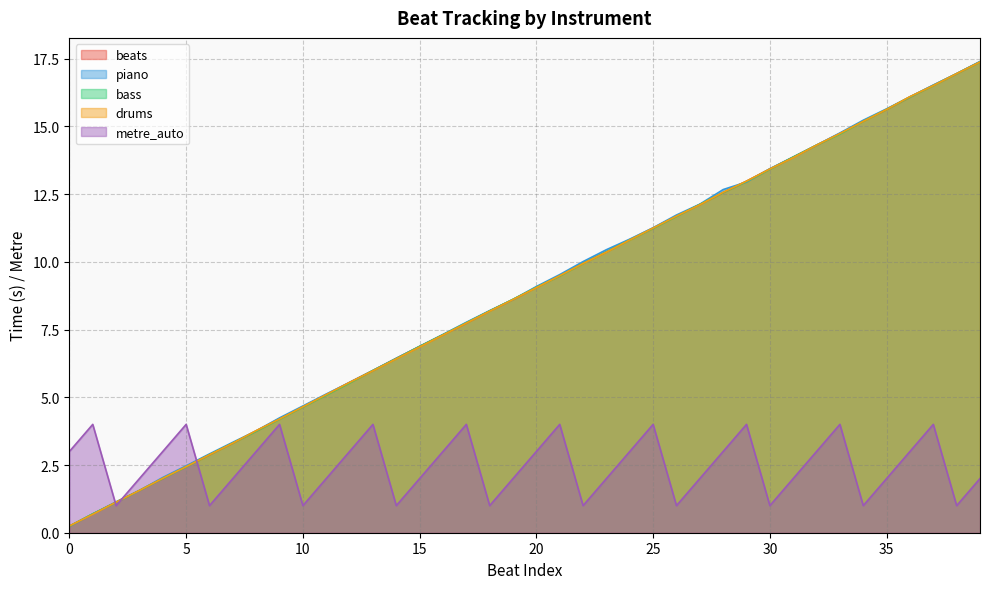

How many data points in metre_auto are above 3?

10